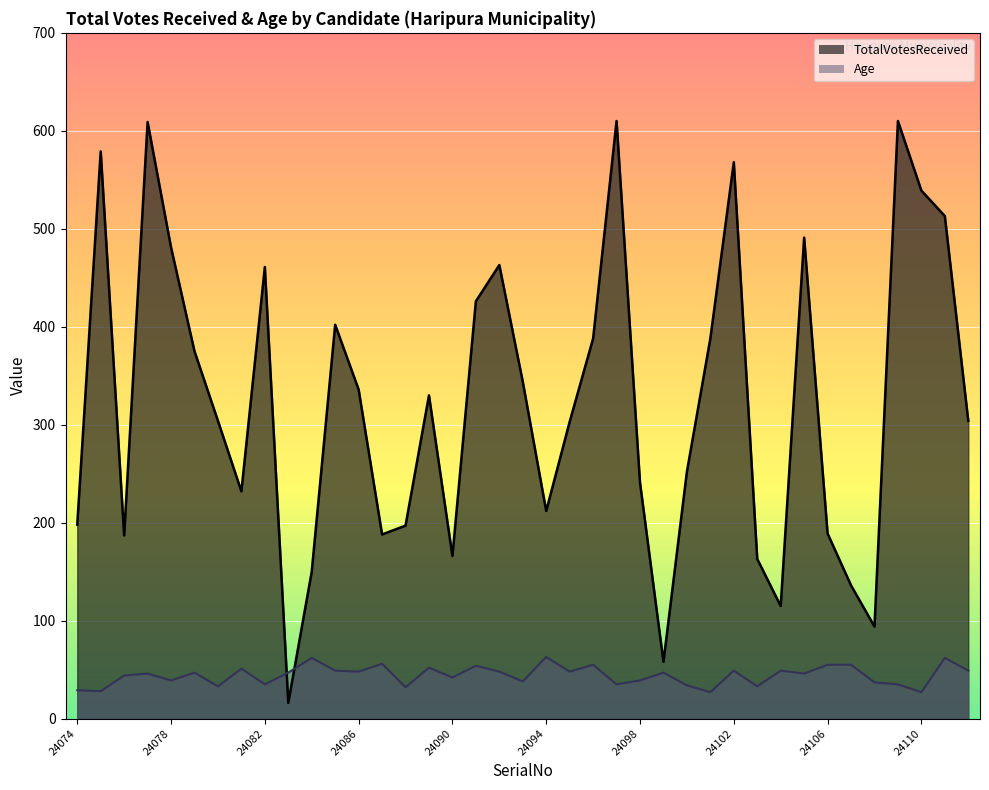

Rank the series at 24089 from highest to lowest value.

TotalVotesReceived, Age